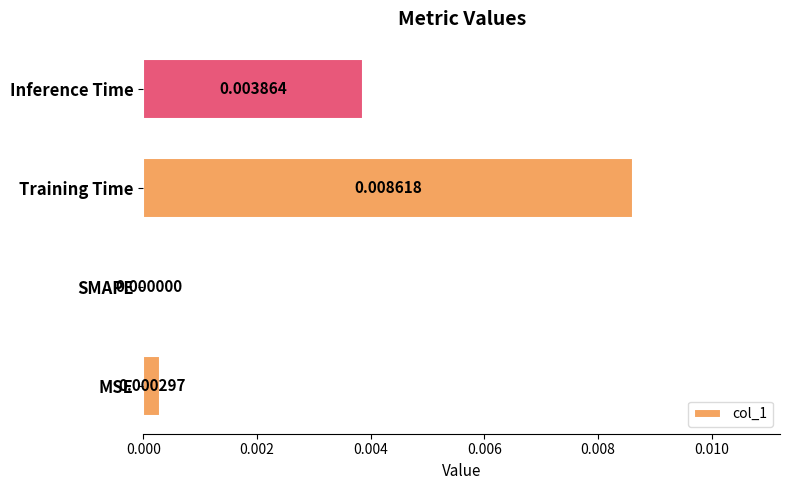

Are the bars horizontal?

Yes